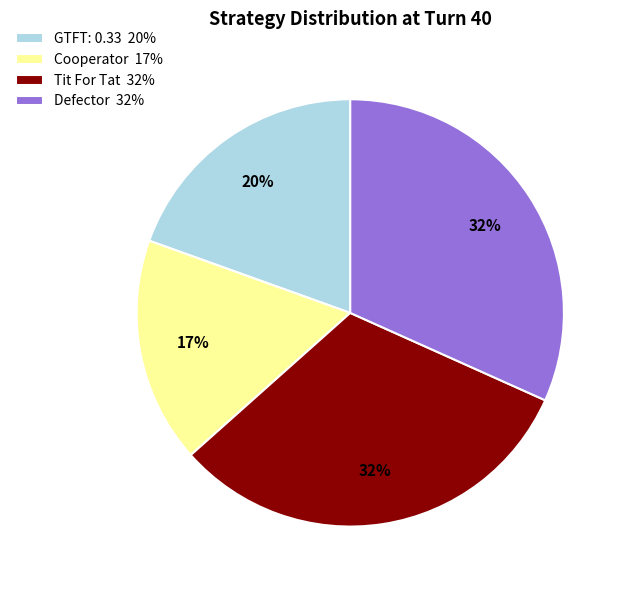

How many segments does this pie chart have?

4